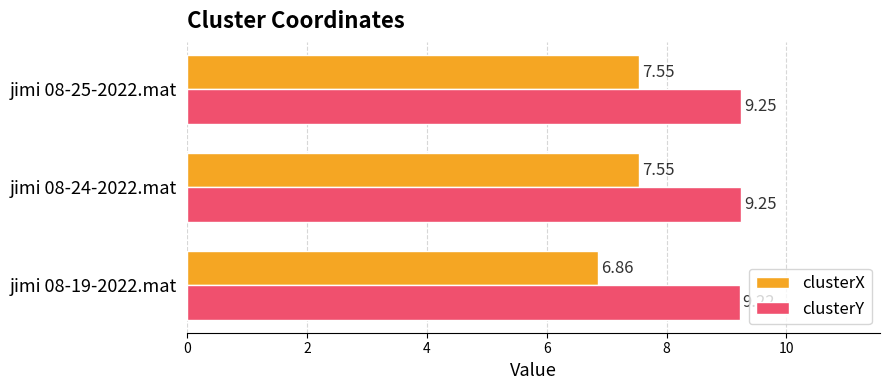

At how many categories does at least one series exceed 8?

3